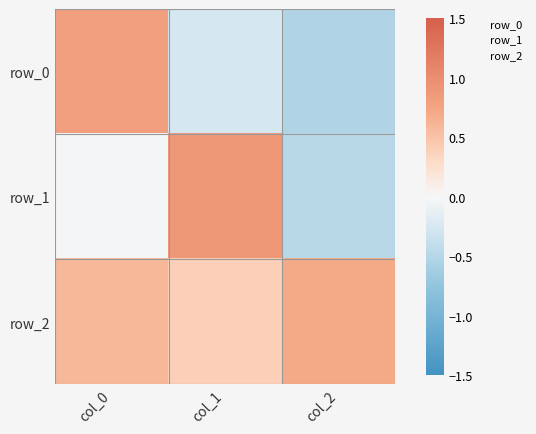

List the series in order of their peak value, highest first.

row_1, row_0, row_2